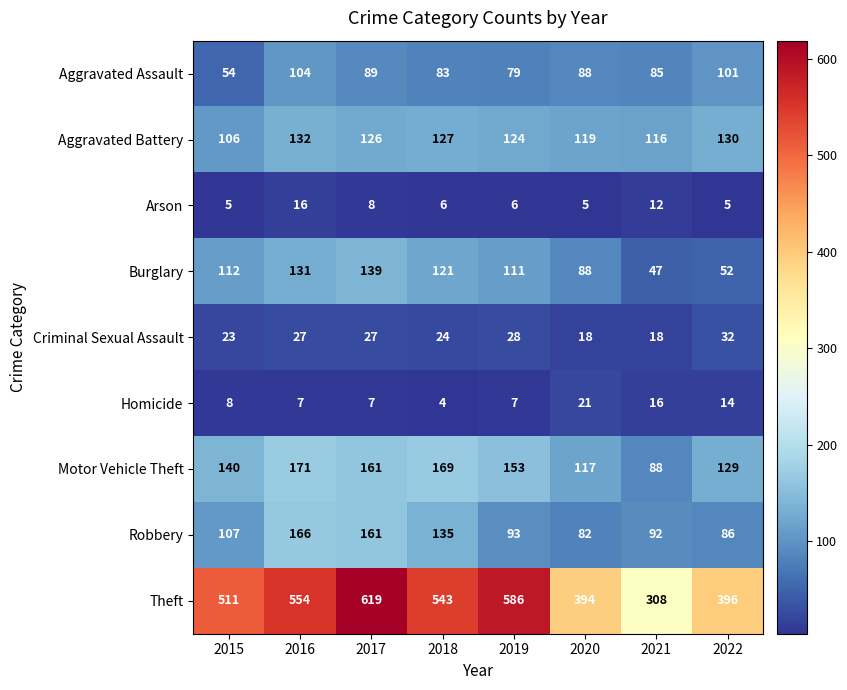

Count the number of categories in the chart.

8